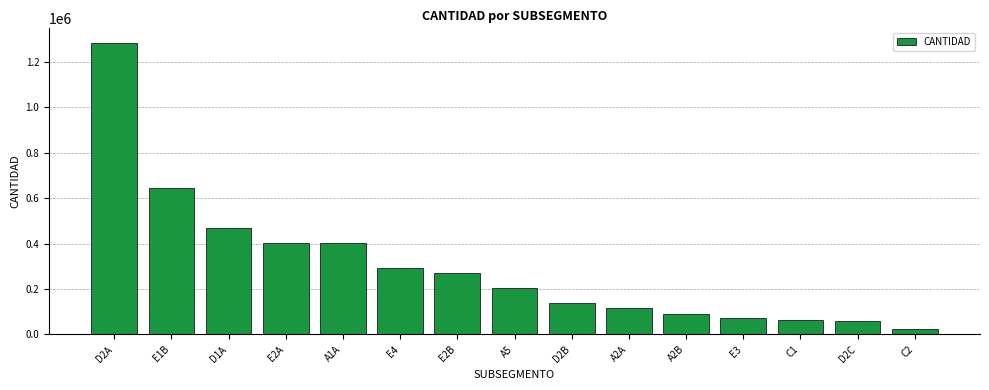

Is it true that the value at A2B is 90089?

True